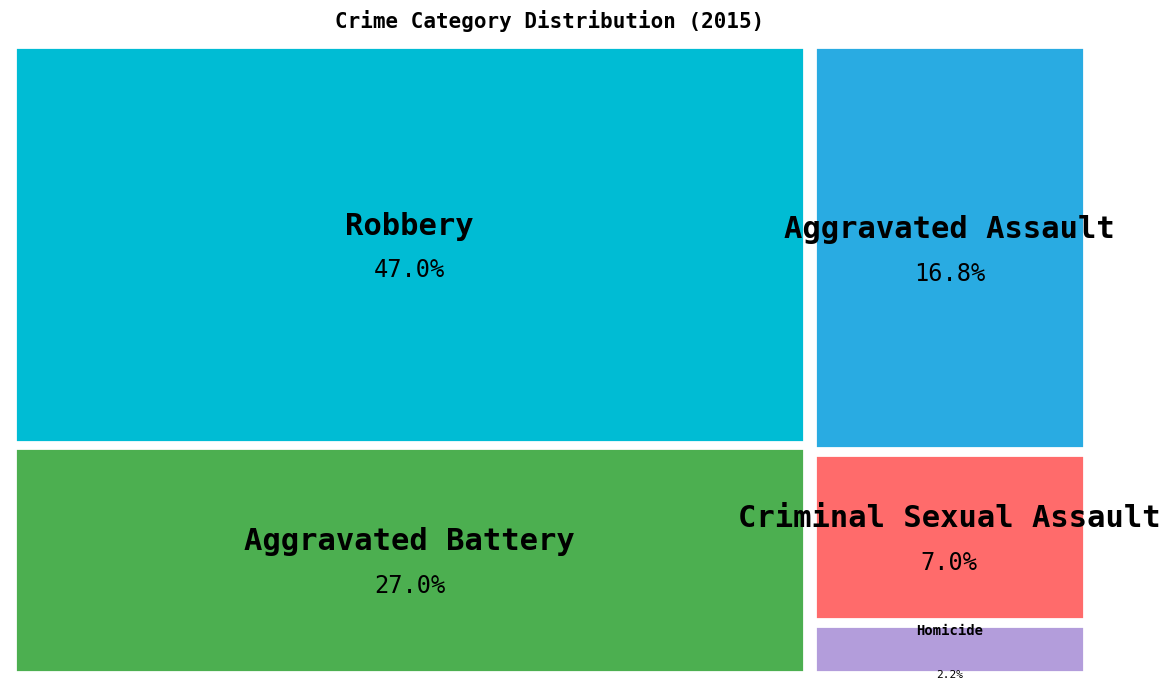

Count the number of slices in the pie.

5